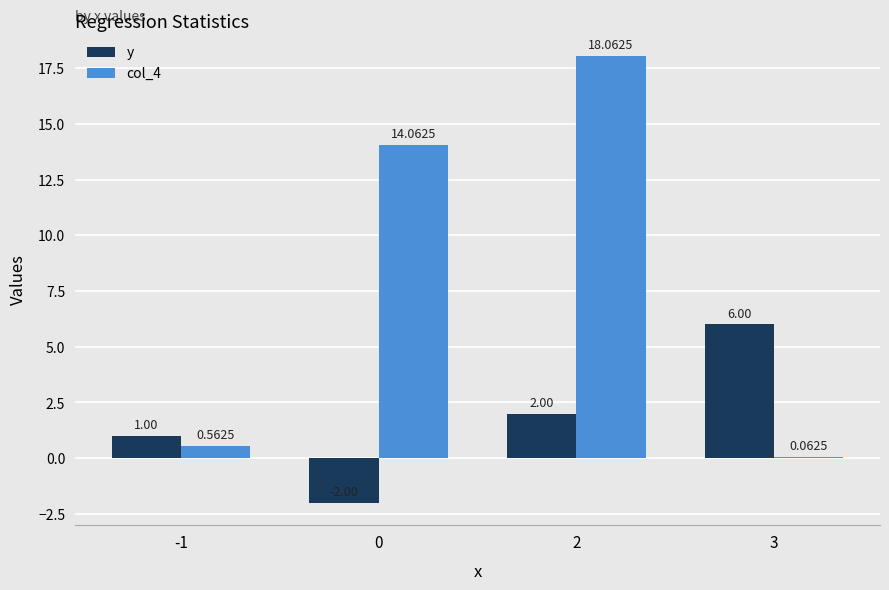

The col_4 series shows 9.2 at 2. True or false?

False